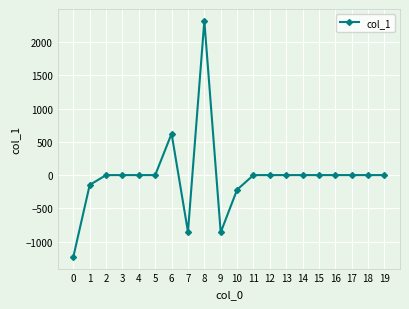

Count the number of categories in the chart.

20